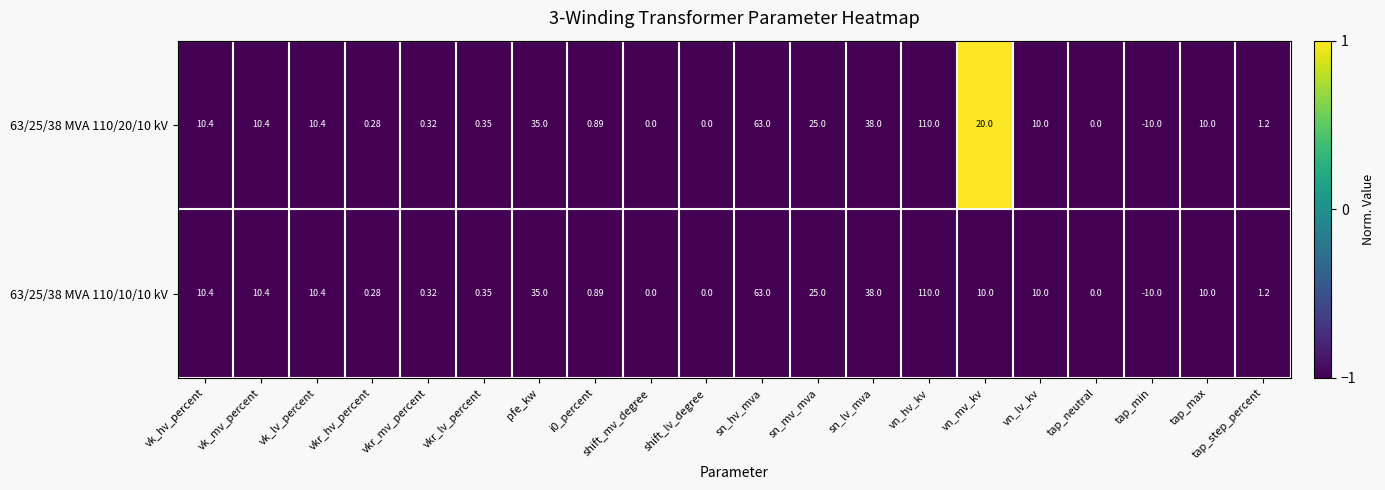

List the series in order of their overall mean, lowest first.

63/25/38 MVA 110/10/10 kV, 63/25/38 MVA 110/20/10 kV